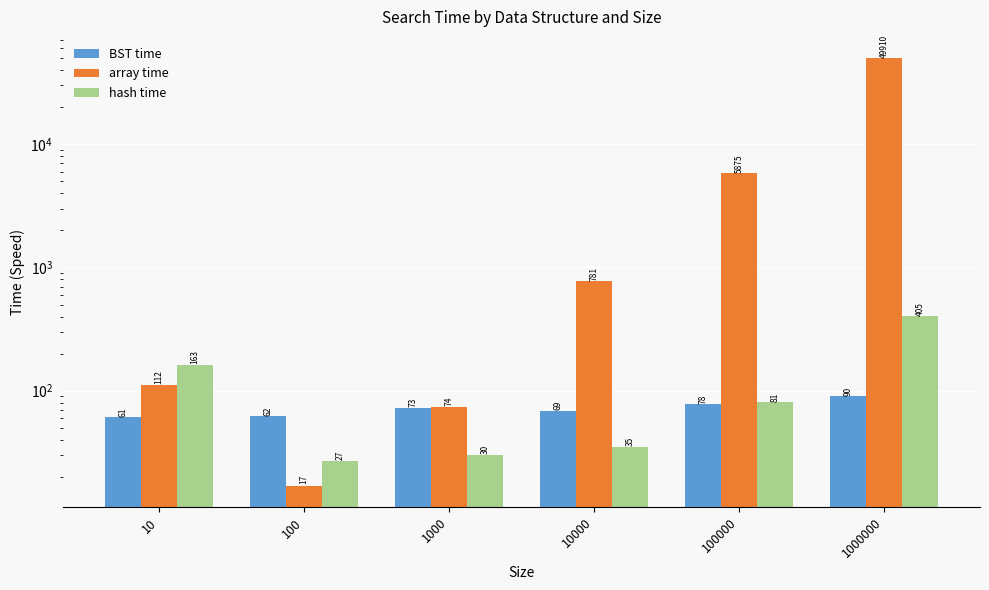

The value of array time at 100000 is 1279. True or false?

False